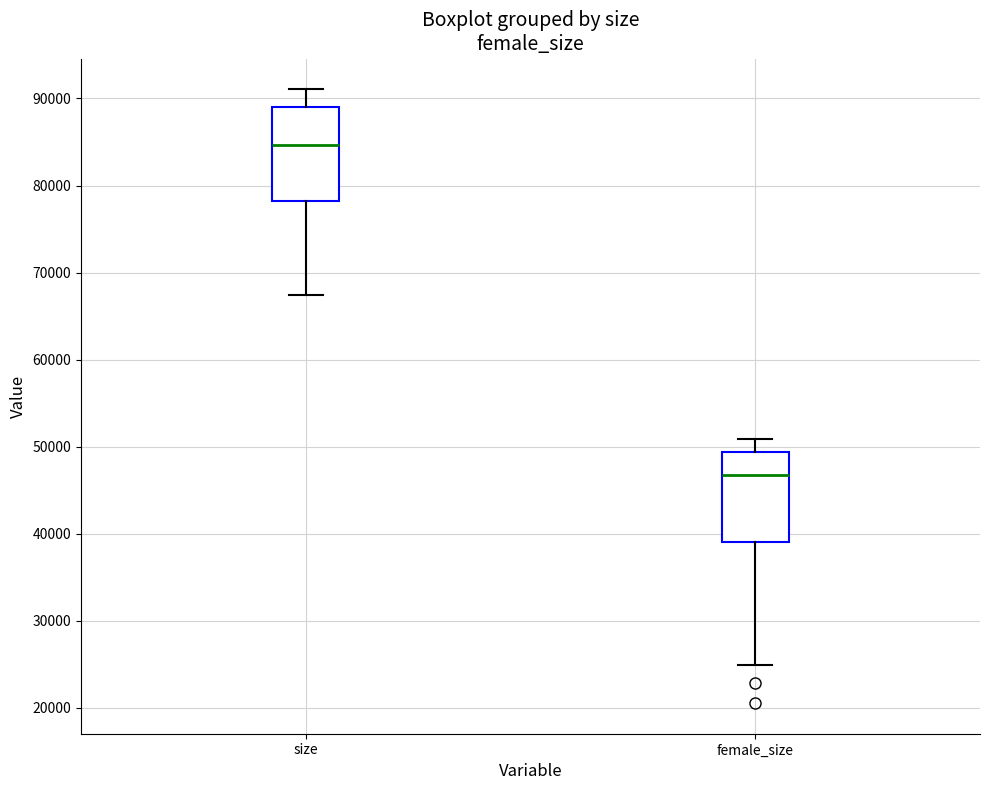

Which box's median line is the lowest?

female_size